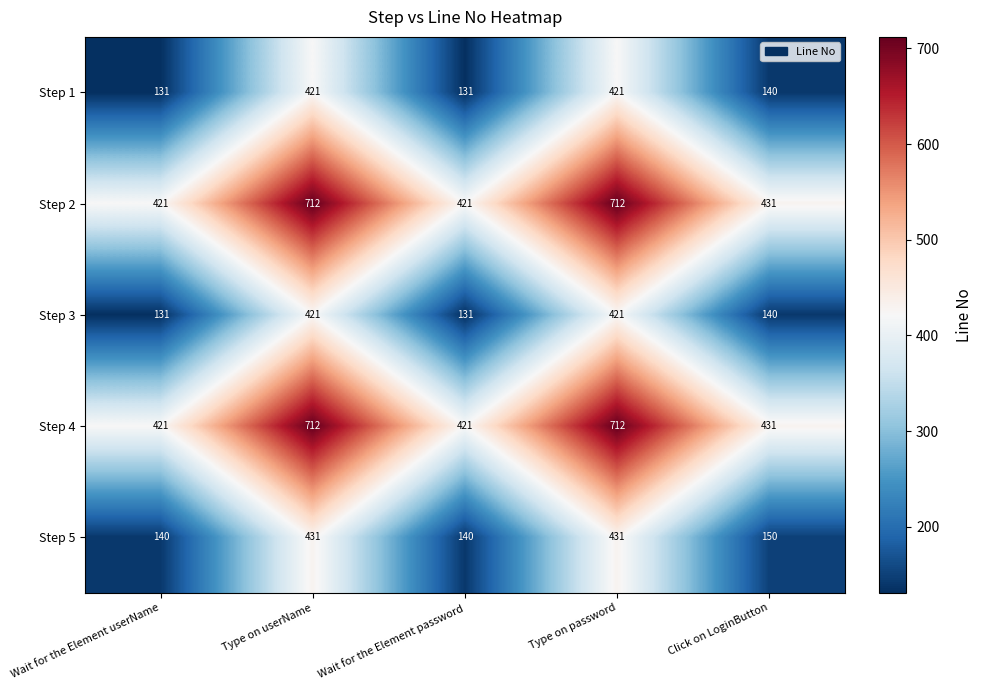

What is the greatest value displayed?

712